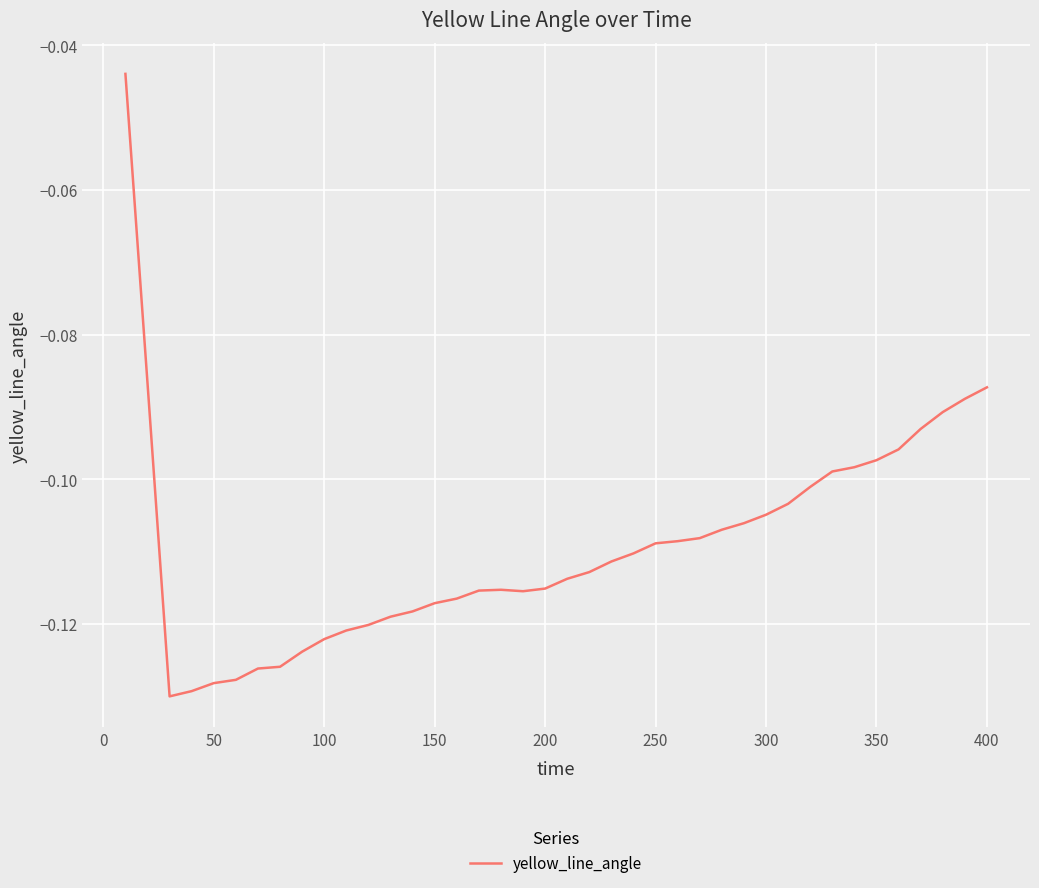

Does the chart have visible grid lines?

Yes